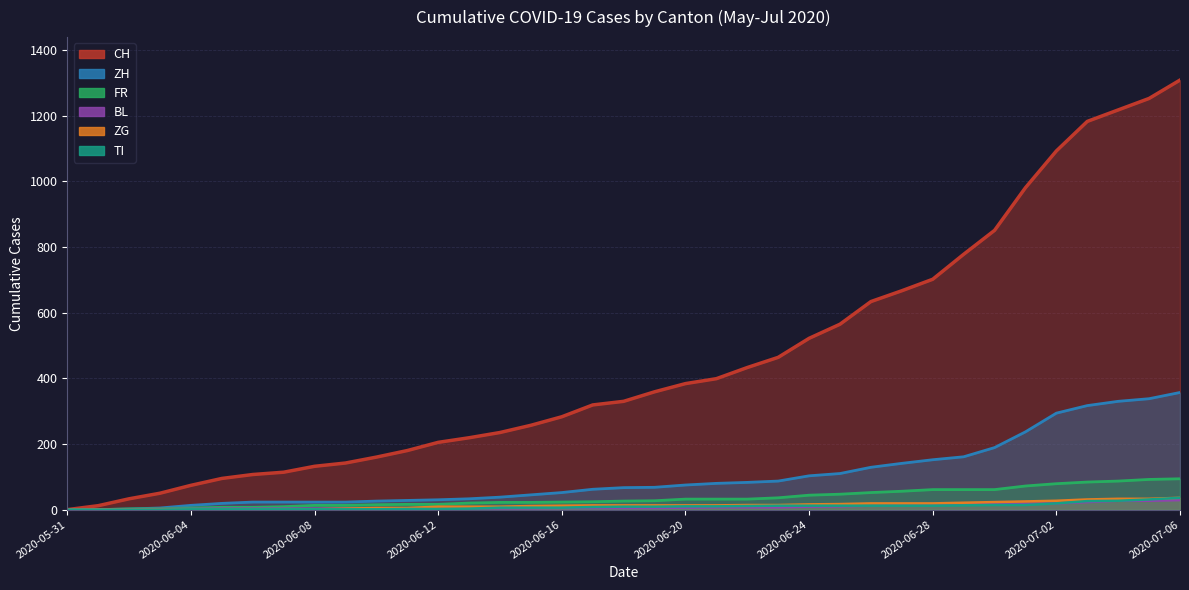

What is the greatest value displayed?

1309